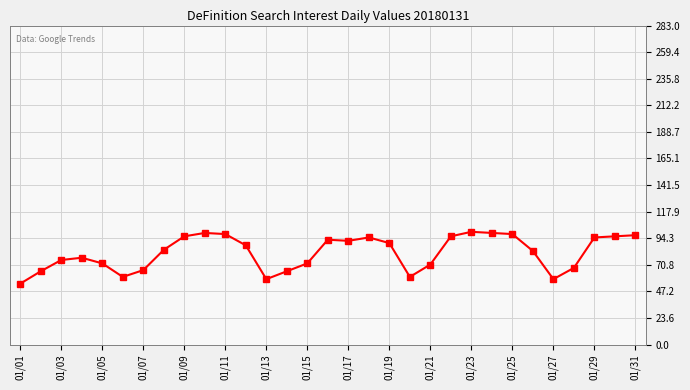

What is the value of the 14th point from the left?

65